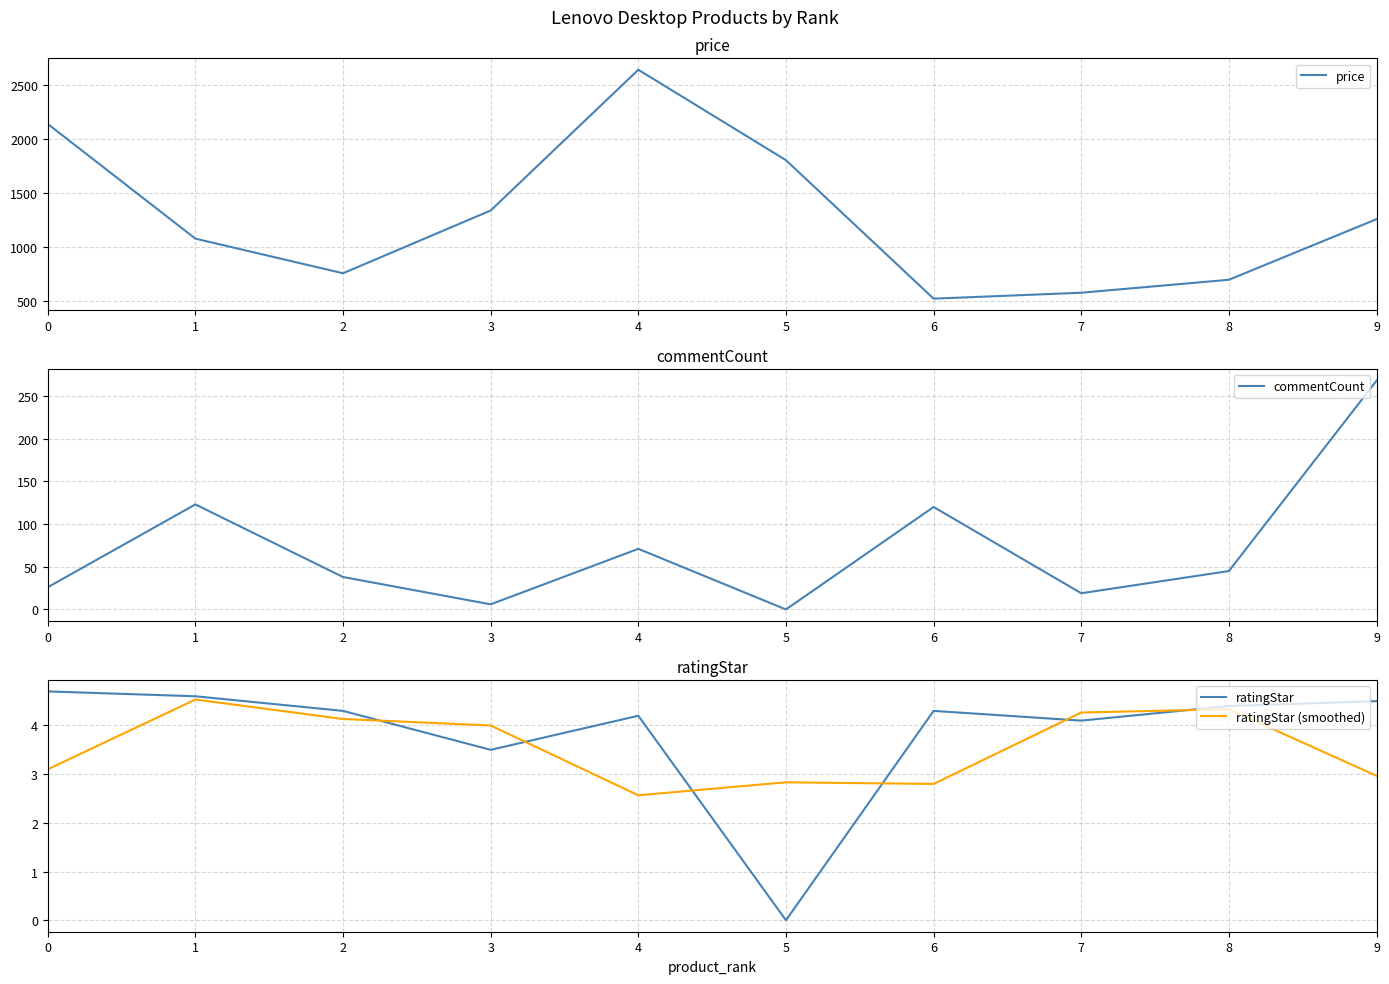

What is the sum of all commentCount values?

716